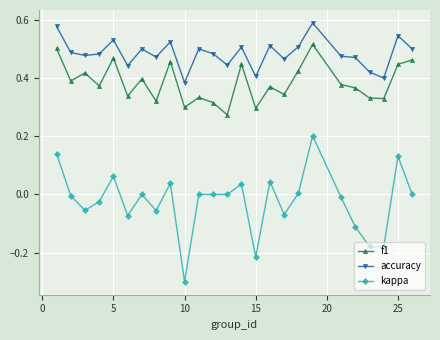

What is the sum of all kappa values?

-0.6